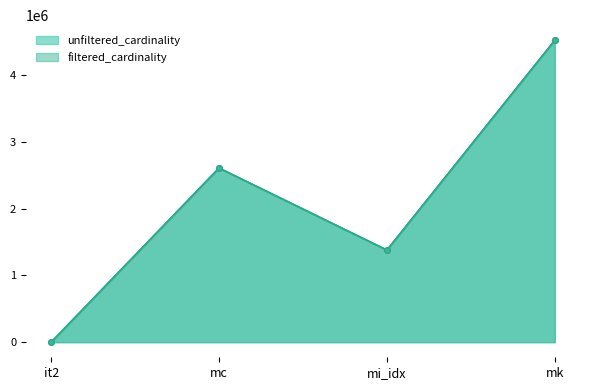

Where is the first local maximum for filtered_cardinality?

mc